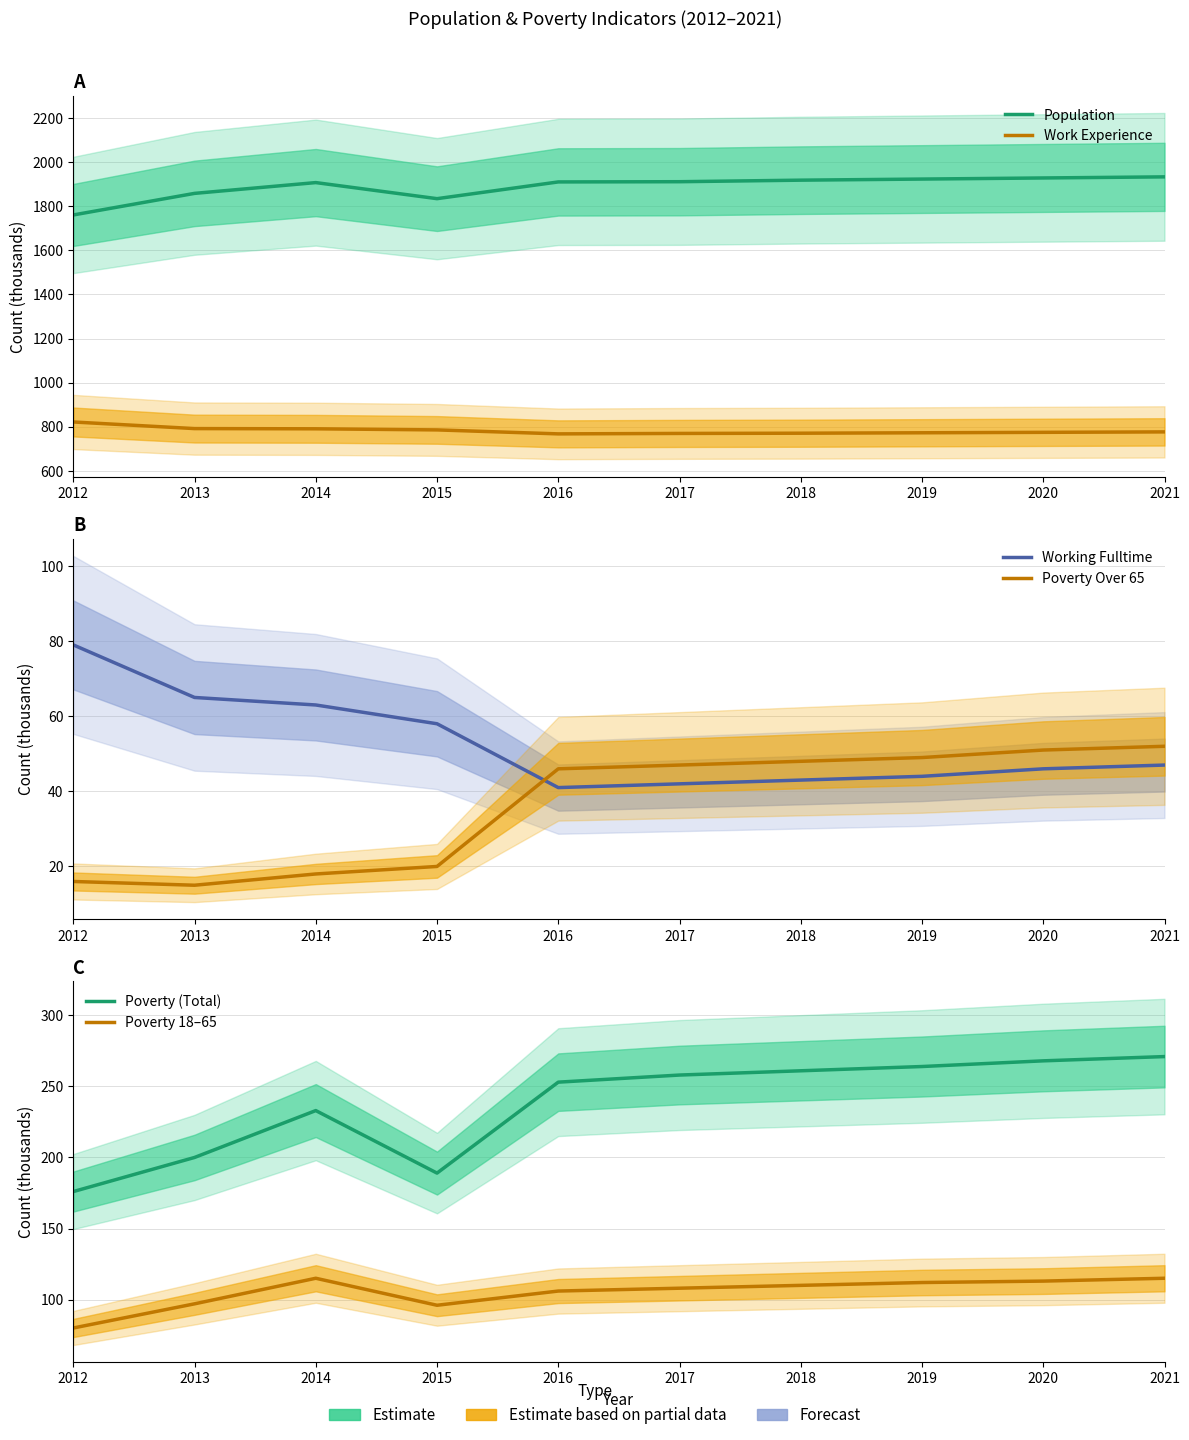

What is the value of the Working Fulltime point at the 8th from the left?

44